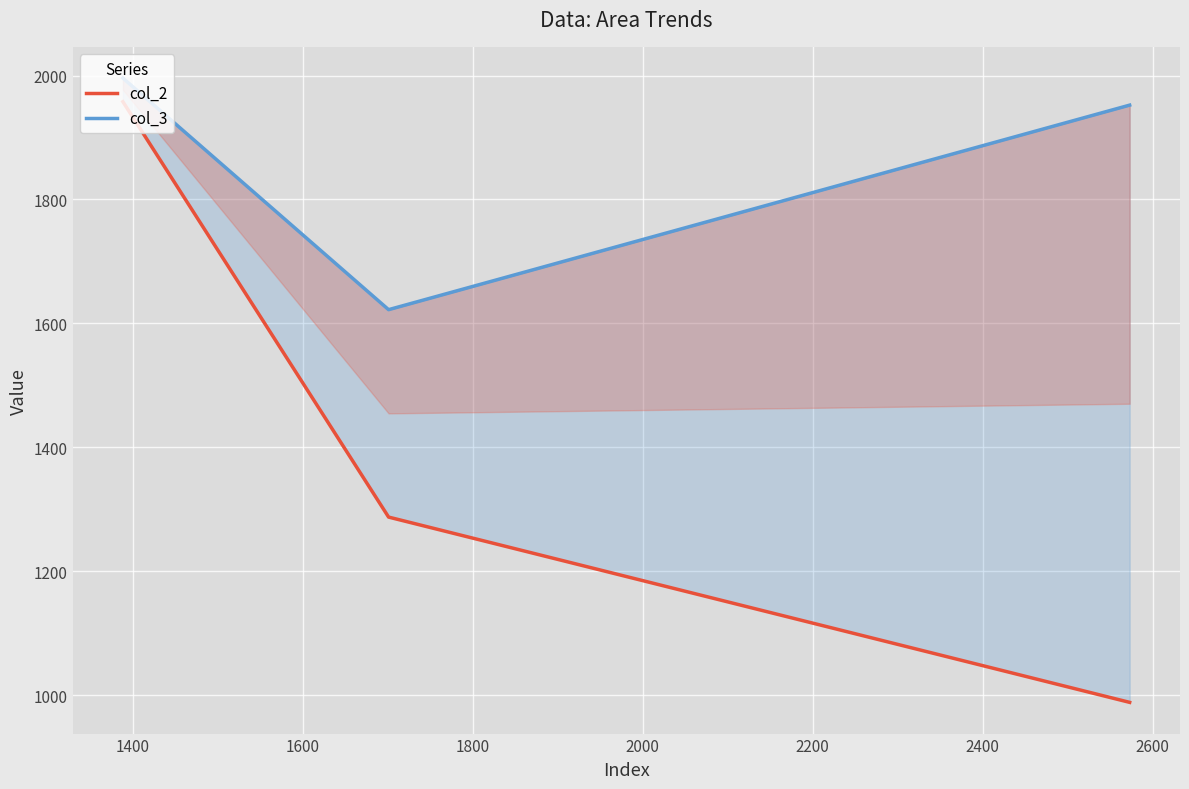

What are all the series names shown in the legend?

col_2, col_3